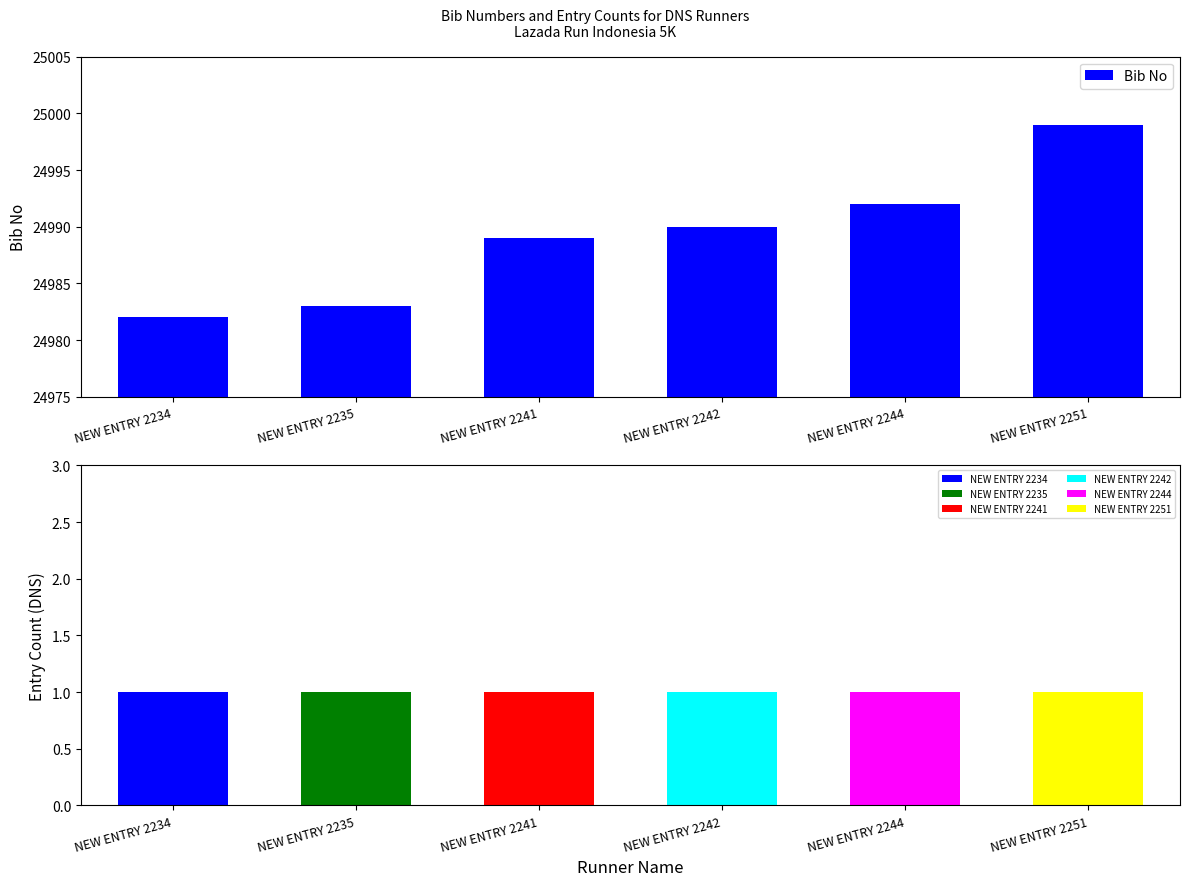

Read the value at NEW ENTRY 2241.

24989